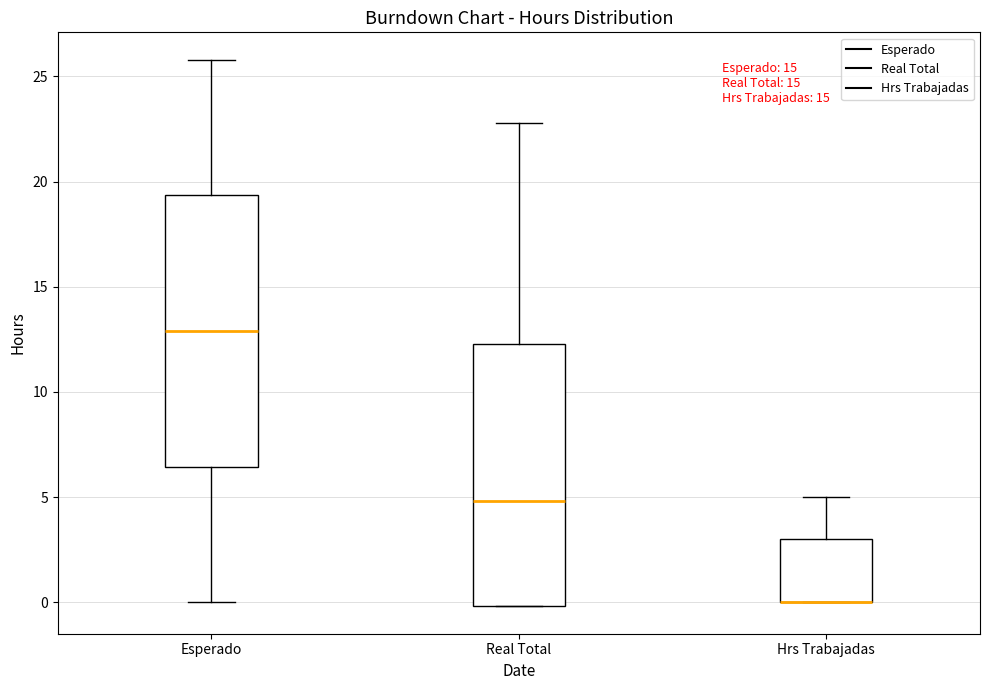

Where does the upper whisker of the box for Real Total end on the y-axis? The values are not printed on the chart, so give them approximately, as read against the axis.

23.0